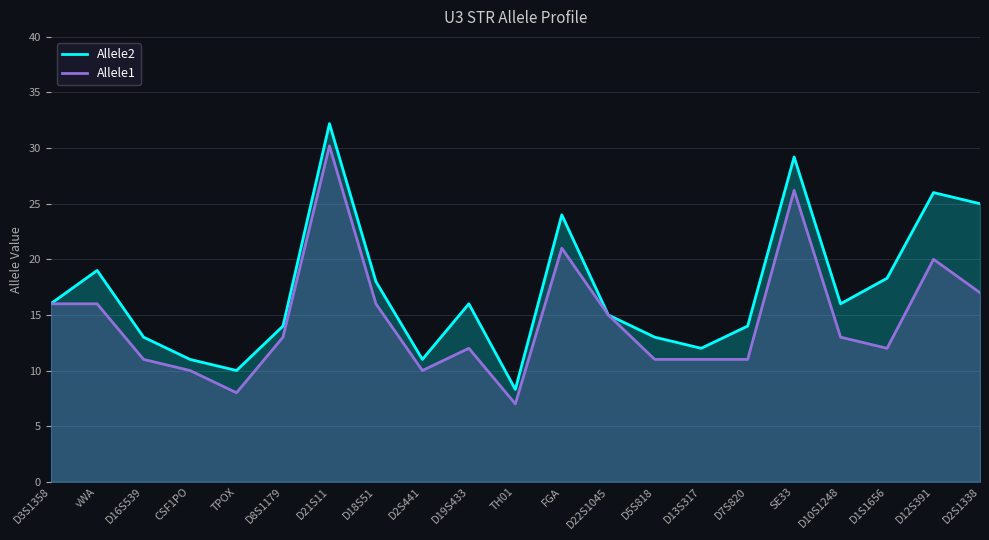

Reading left to right, extract all data points from this chart.

Allele2: 16.0	19.0	13.0	11.0	10.0	14.0	32.2	18.0	11.0	16.0	8.3	24.0	15.0	13.0	12.0	14.0	29.2	16.0	18.3	26.0	25.0
Allele1: 16.0	16.0	11.0	10.0	8.0	13.0	30.2	16.0	10.0	12.0	7.0	21.0	15.0	11.0	11.0	11.0	26.2	13.0	12.0	20.0	17.0